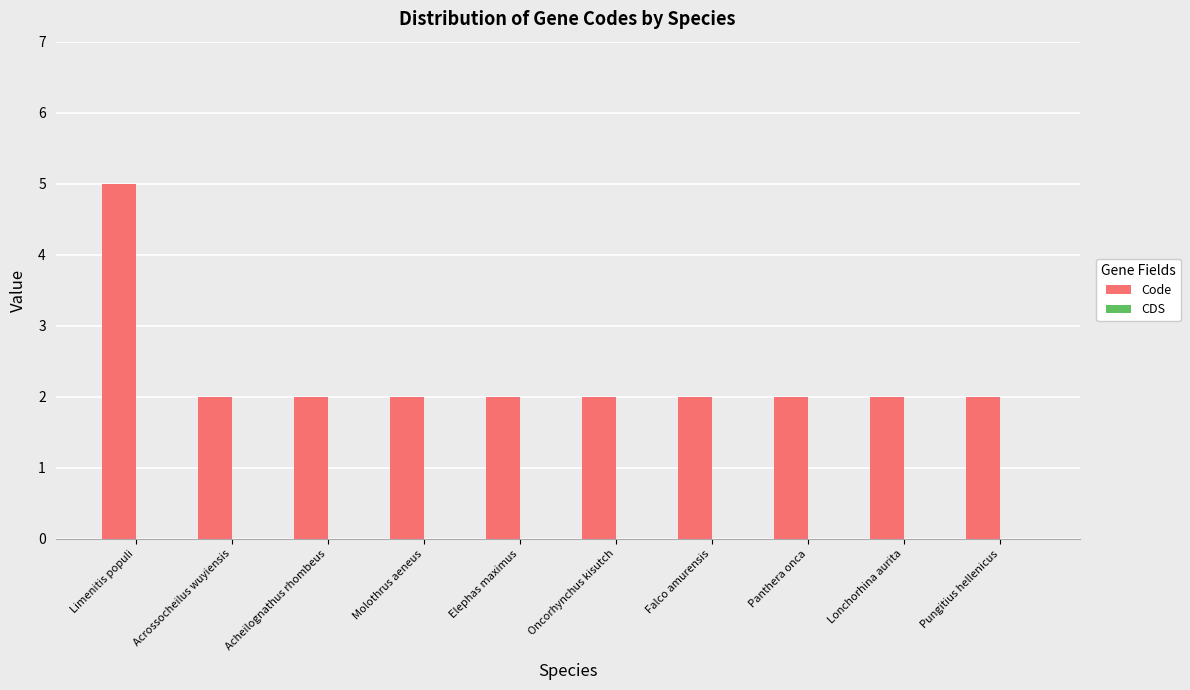

Between Elephas maximus and Limenitis populi, which is larger?

Limenitis populi